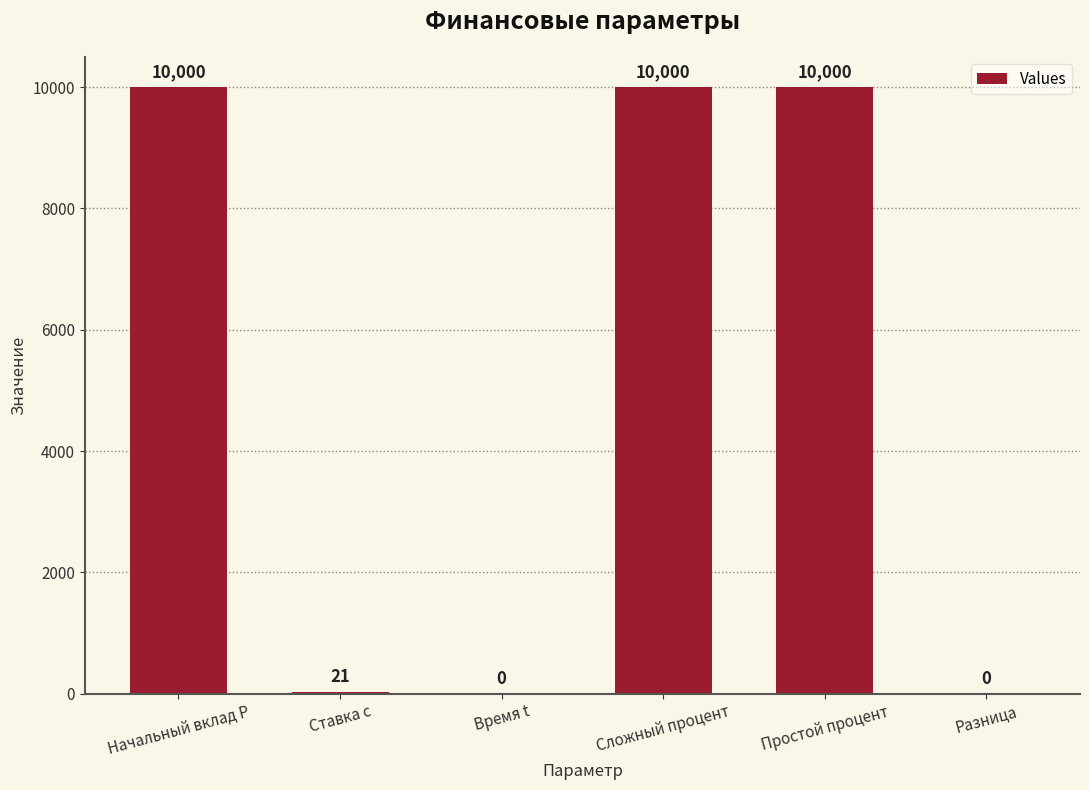

What is the maximum value shown in the chart?

10000